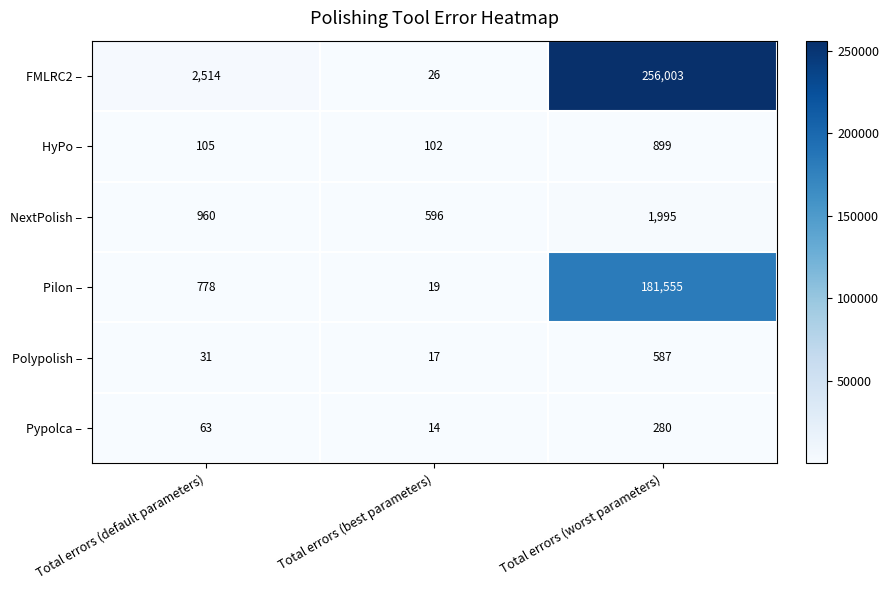

Is it true that Pypolca – equals 106 at Total errors (worst parameters)?

False